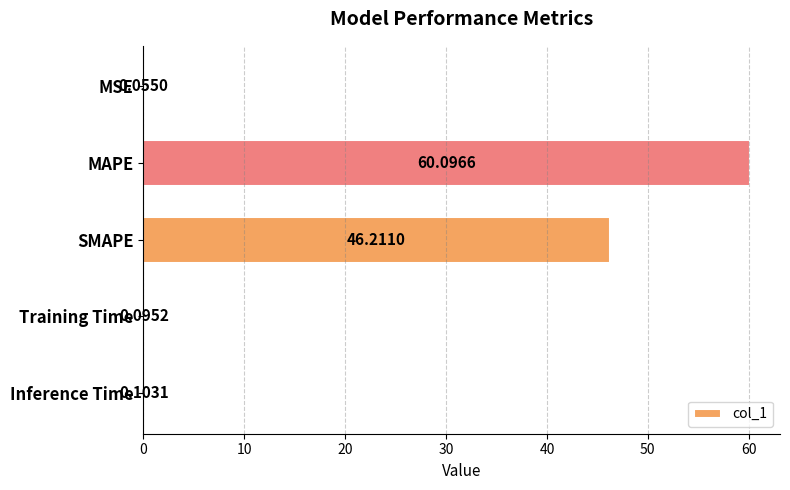

How many series are shown in this chart?

1